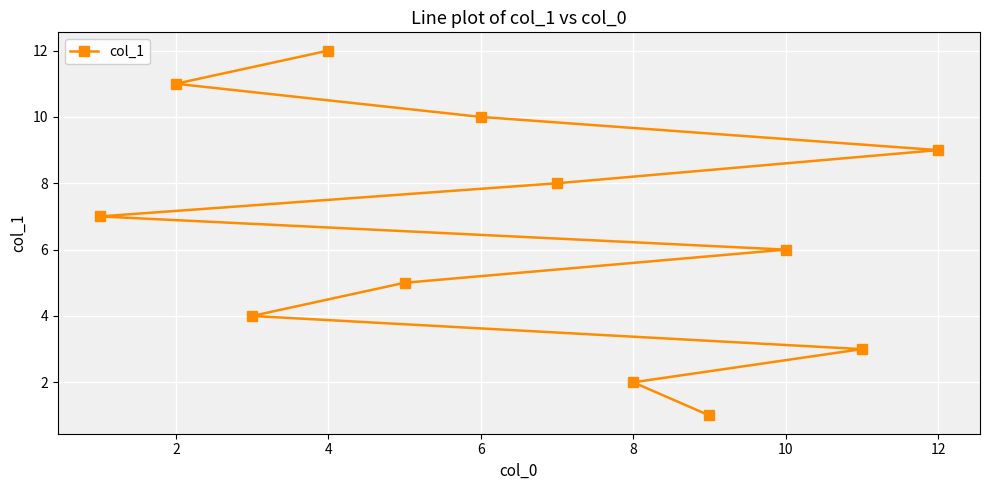

The value at 6 is 14. True or false?

False